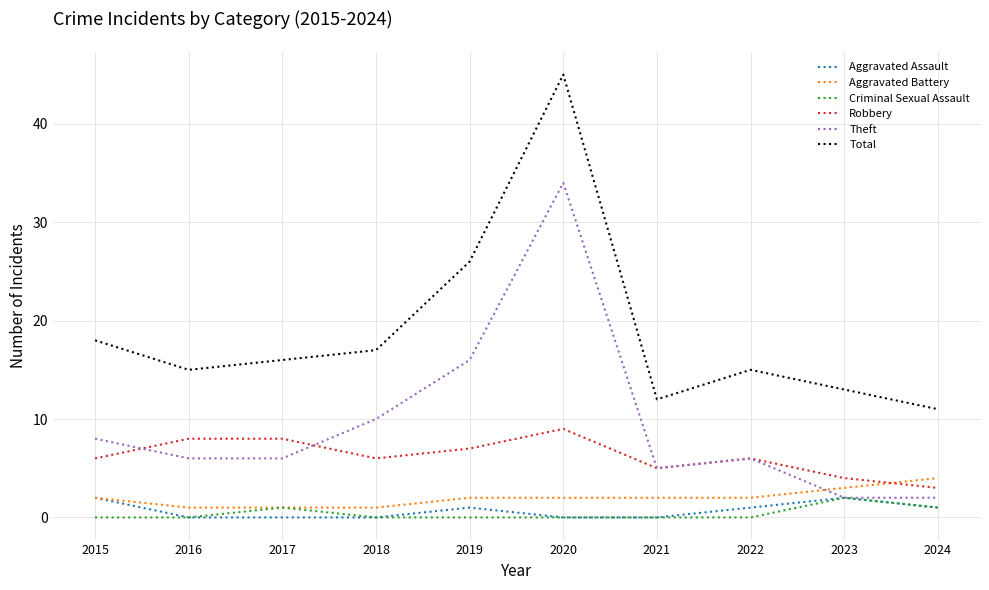

What is the sum of the Theft values at 2022 and 2016?

12